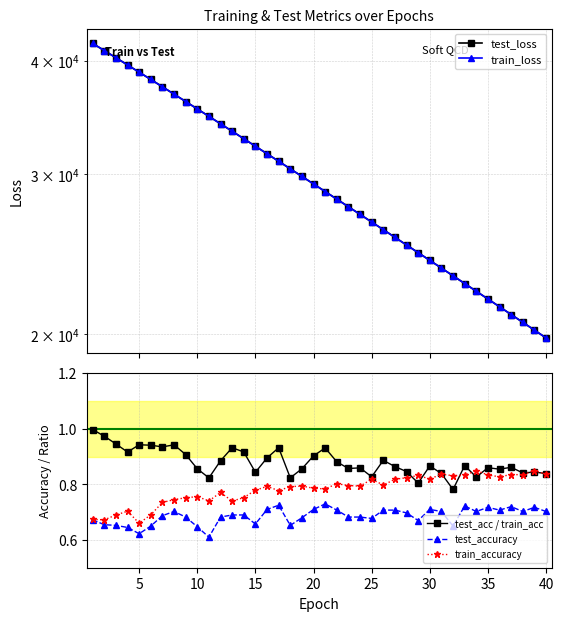

Which series has the largest total across all categories?

test_loss